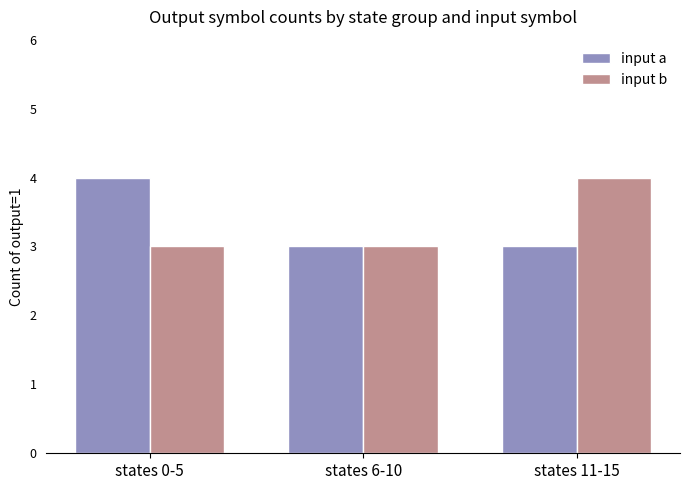

What is the lowest value of the input a series?

3